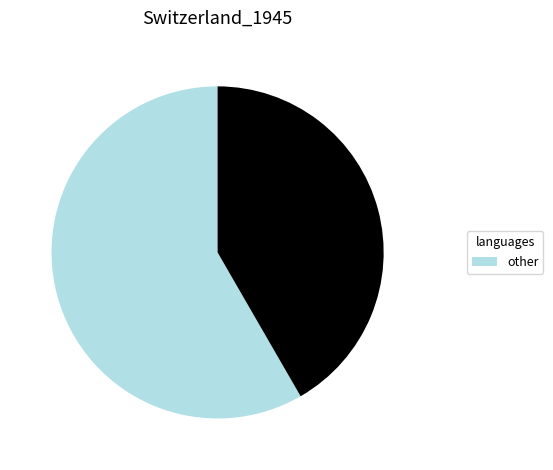

Is there any slice that represents more than half of the pie?

Yes